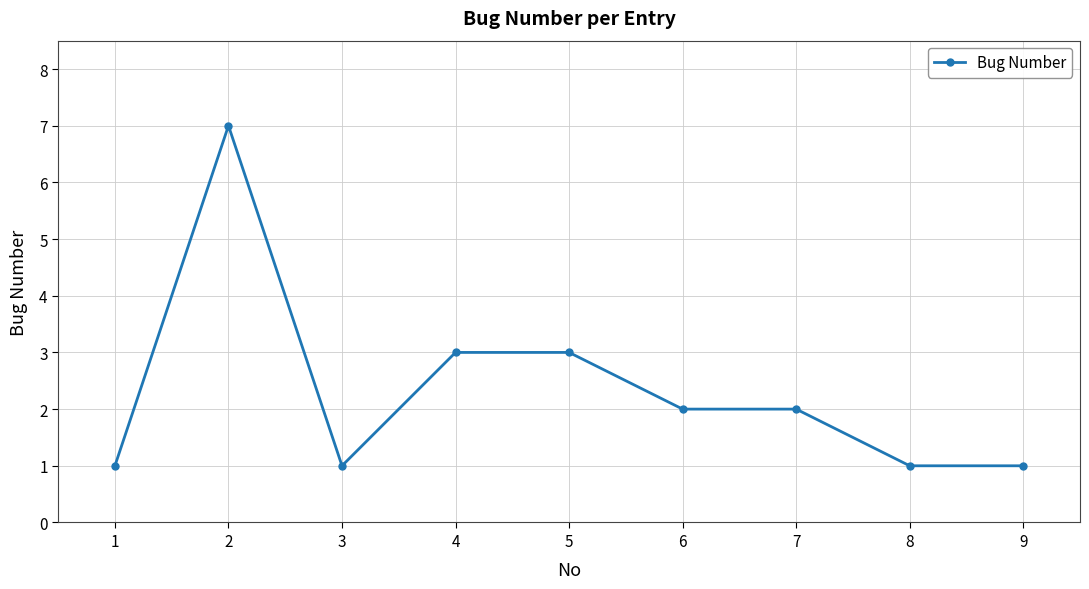

What is the change in value from 5 to 8?

-2